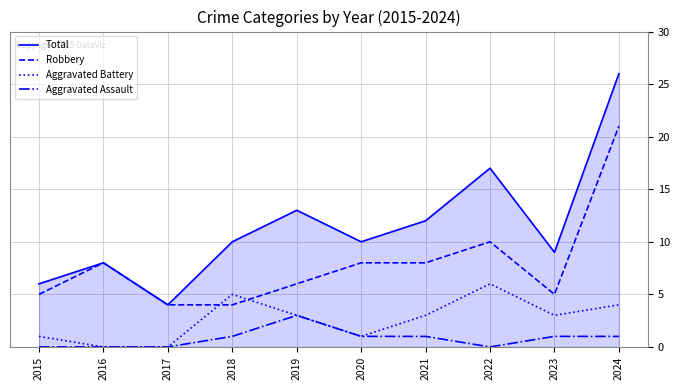

How many values in the Aggravated Assault series are below 1?

4